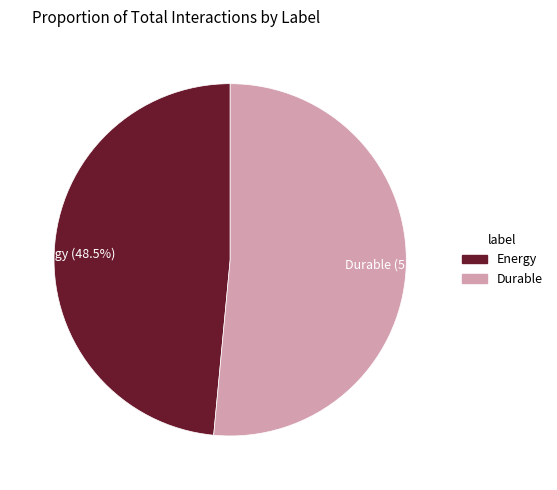

Which has a higher value, Energy (48.5%) or Durable (51.5%)?

Durable (51.5%)